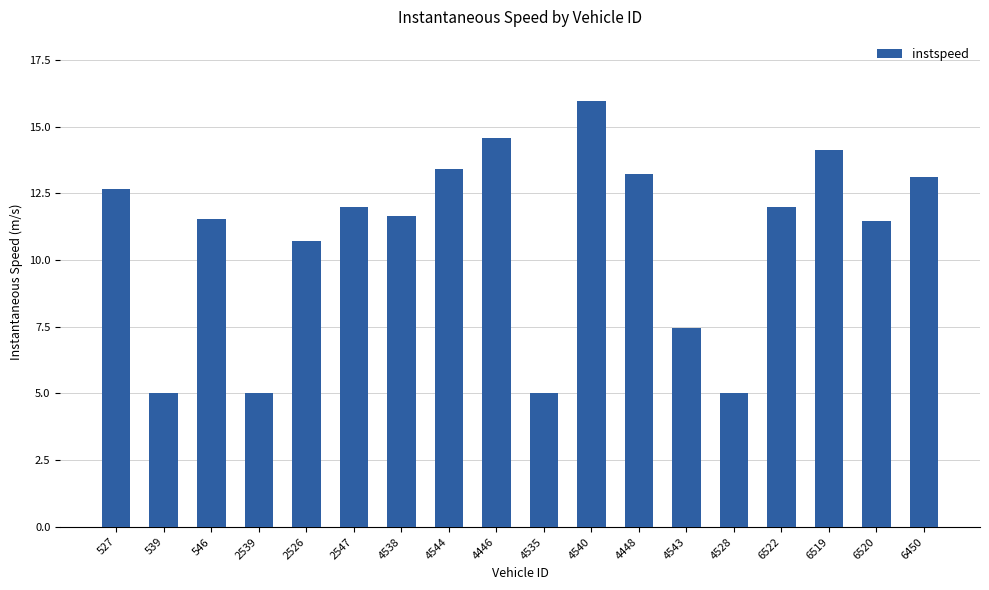

True or false: the data shows 6.5 at 2526.

False